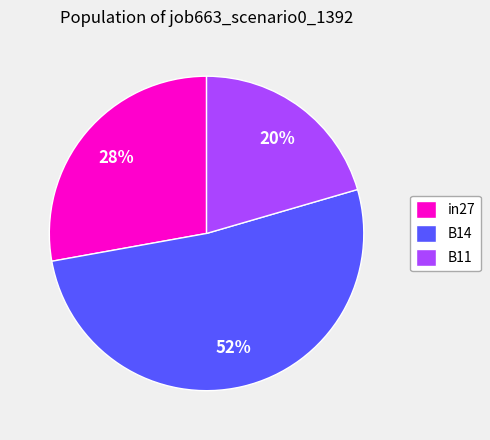

To the nearest percent, what portion does B14 represent?

52%